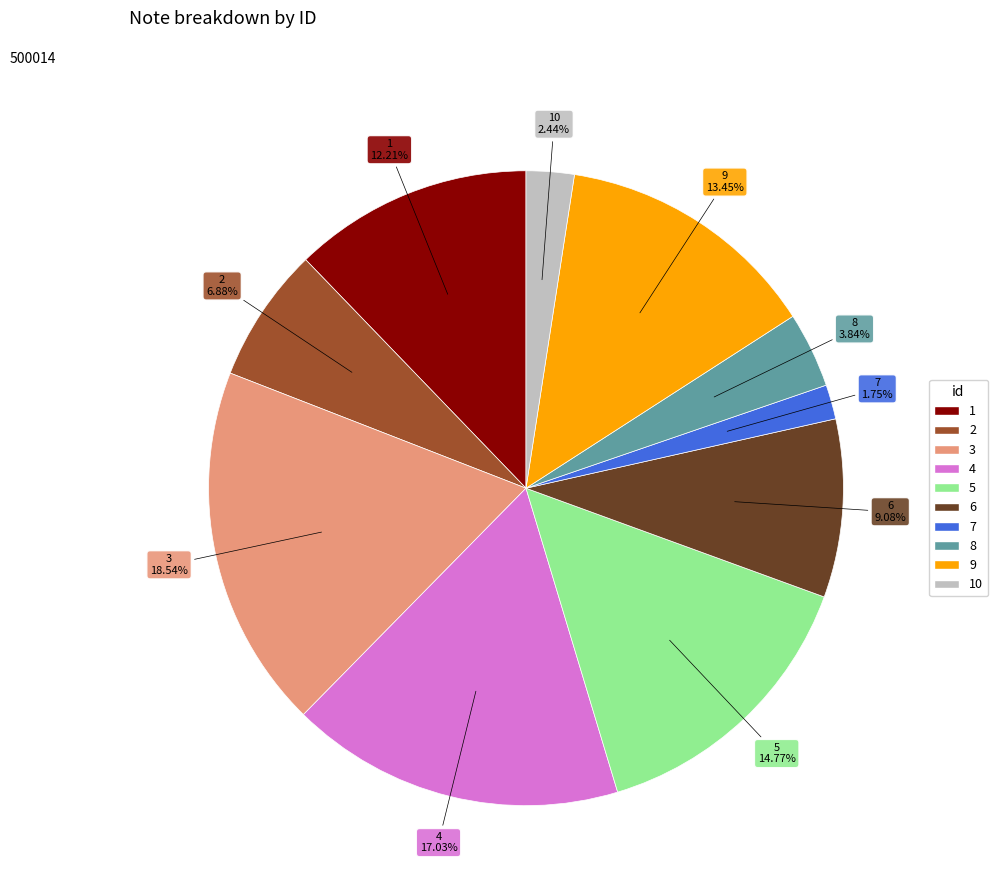

To the nearest percent, what is the average slice percentage?

10%